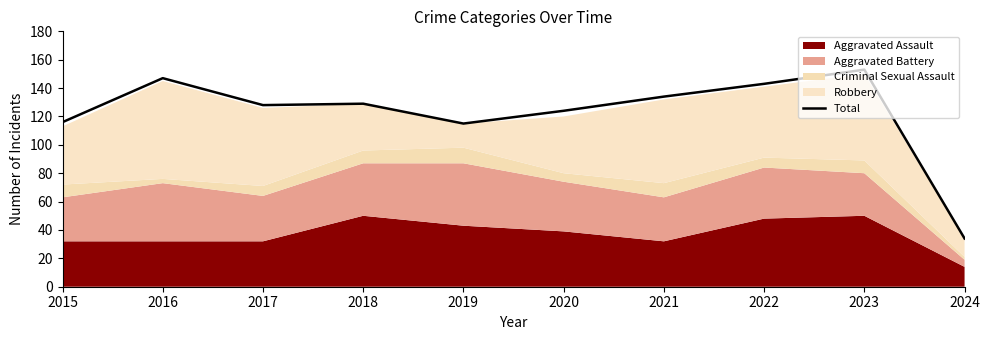

How many points are higher than both their immediate neighbors (excluding endpoints)?

3